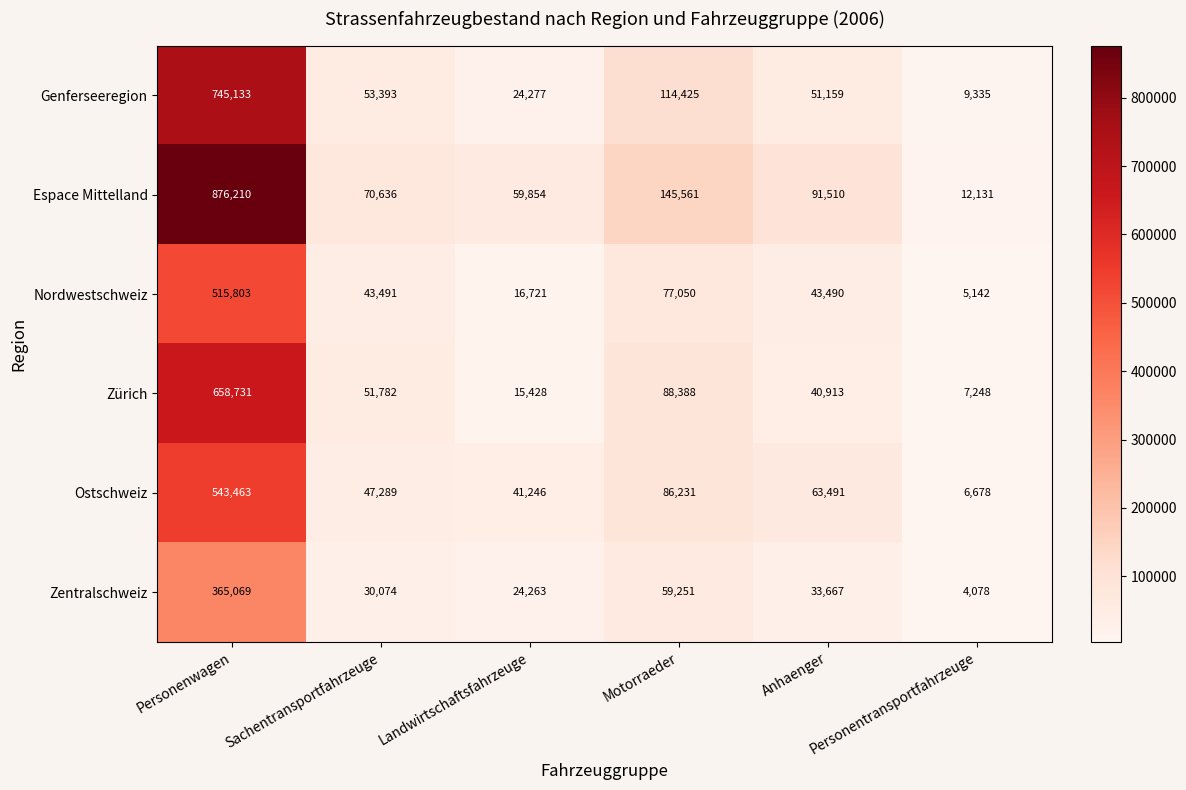

Which series has the largest range (max minus min)?

Espace Mittelland